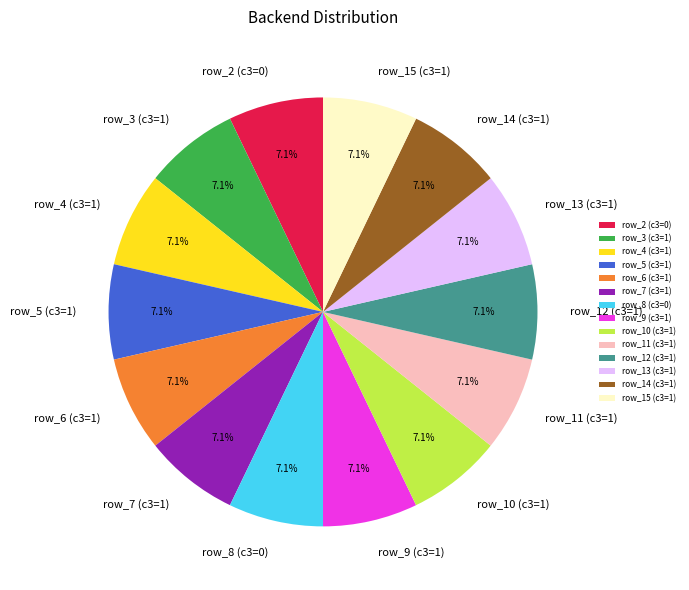

Count the number of slices in the pie.

14